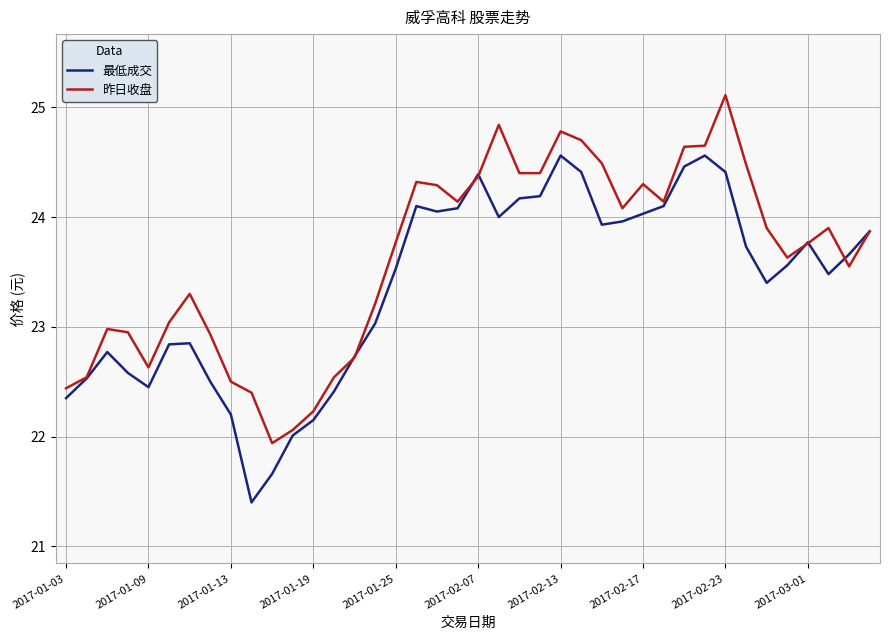

What is the difference between the maximum and second lowest values in the 最低成交 series?

2.9